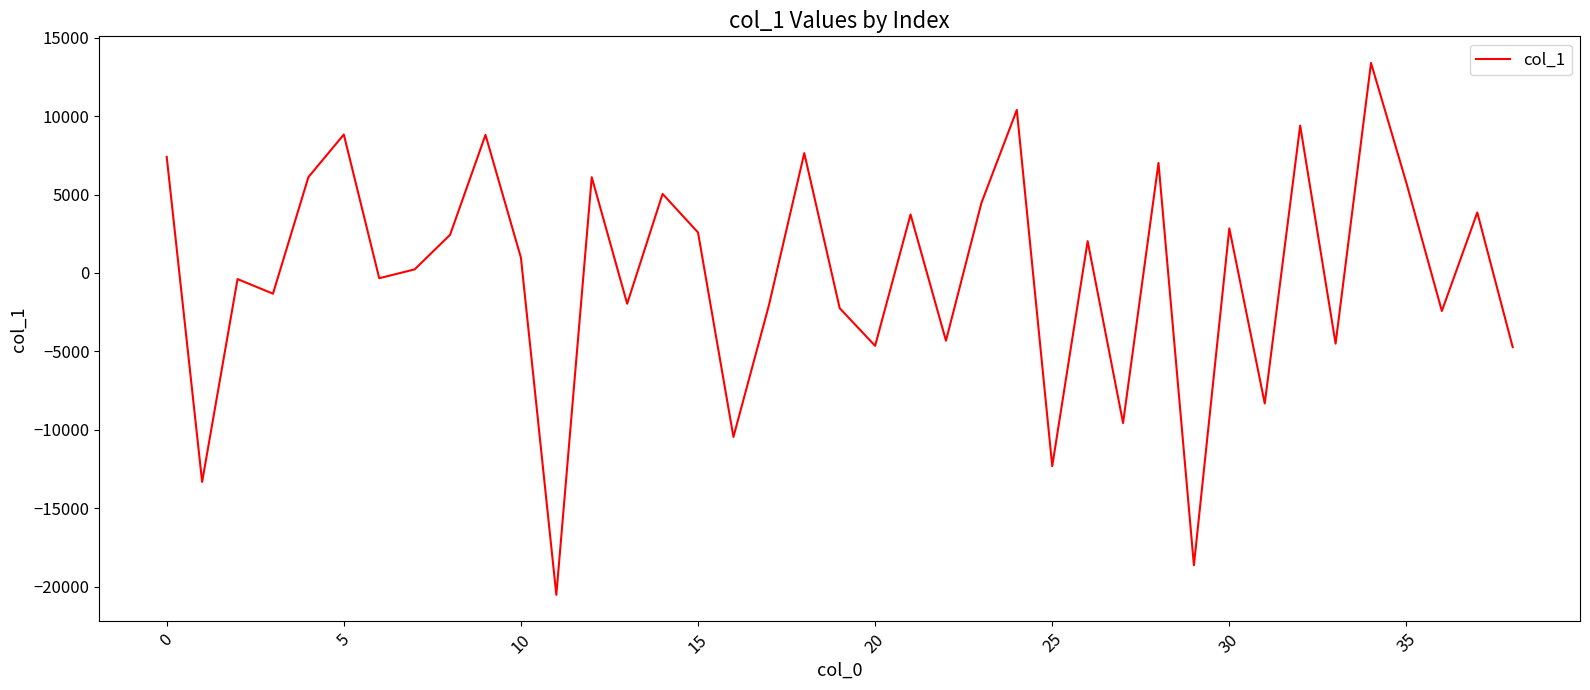

What is the smallest value displayed?

-20517.5